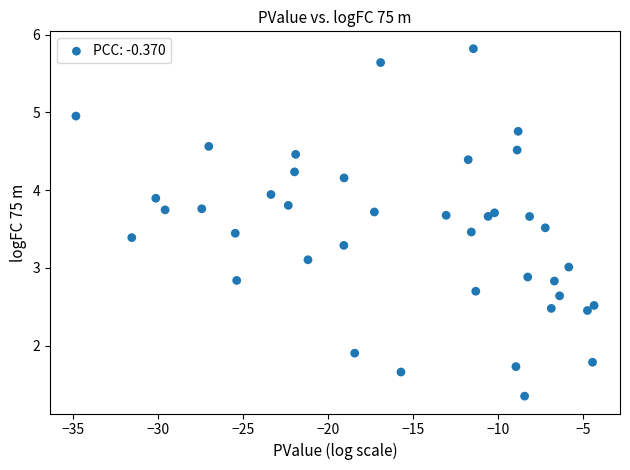

What is the range of X values (max minus min)?

30.5